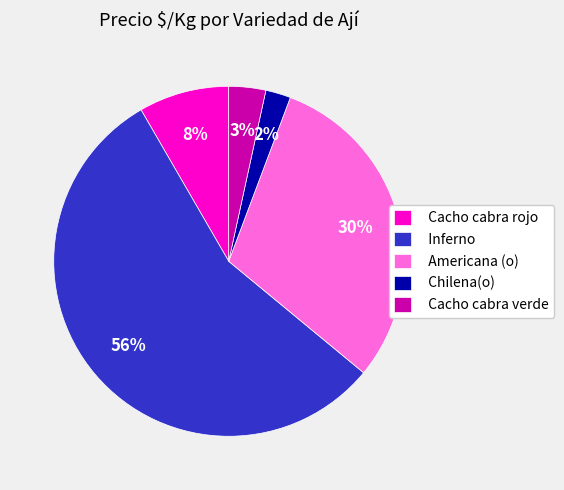

The Cacho cabra verde slice represents 3% of the pie. True or false?

True